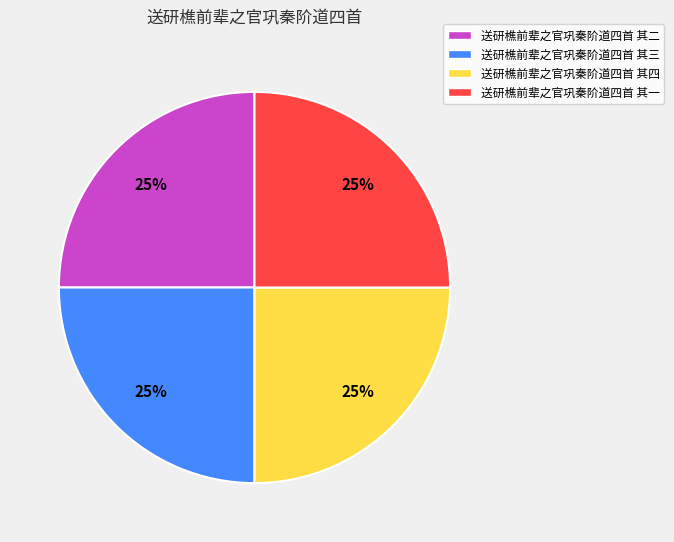

What percentage is the 送研樵前辈之官巩秦阶道四首 其三 slice, to the nearest percent?

25%